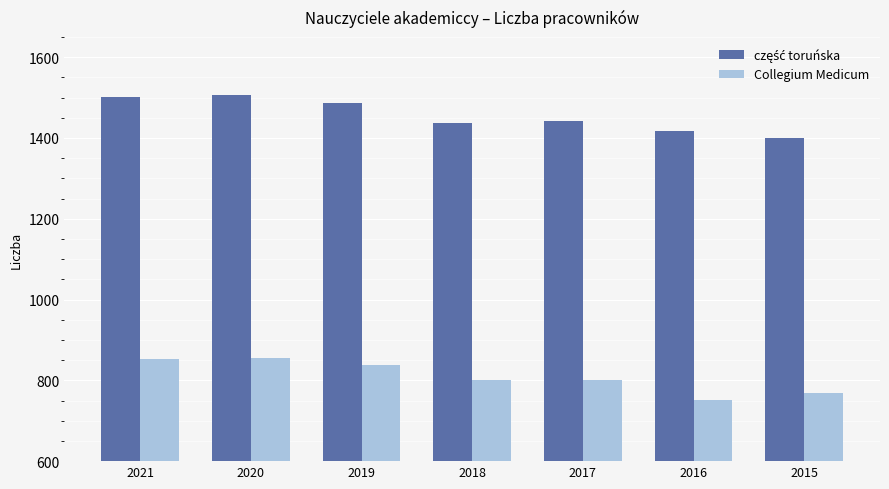

What is the minimum value shown in the chart?

752